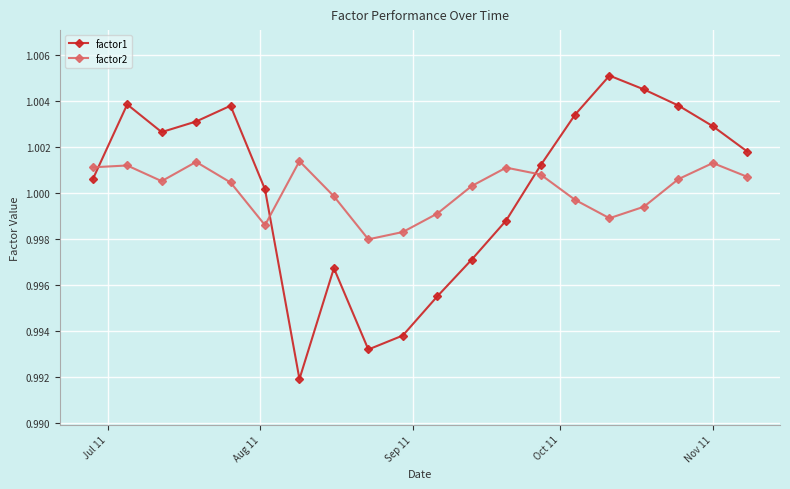

True or false: factor2 and factor1 cross at least once.

True